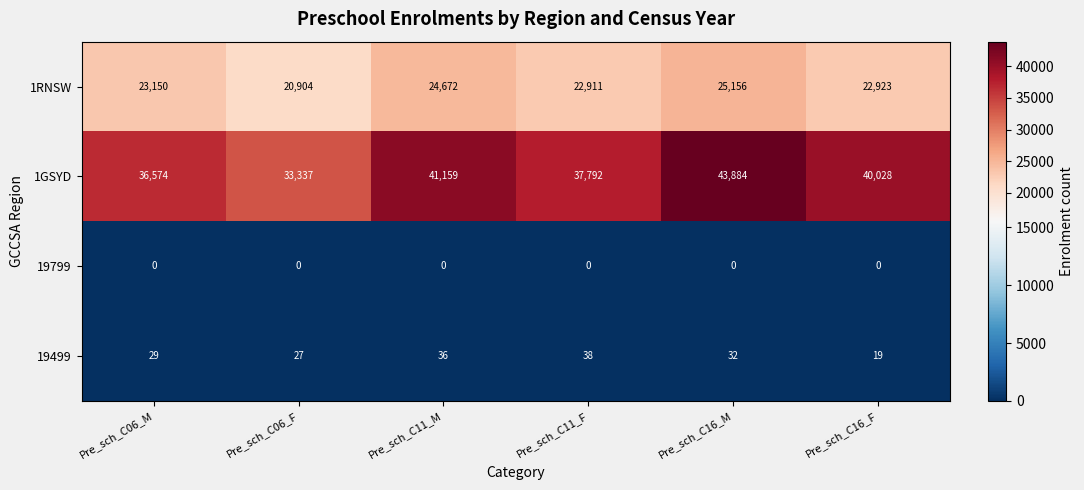

Which series has the widest spread of values?

1GSYD